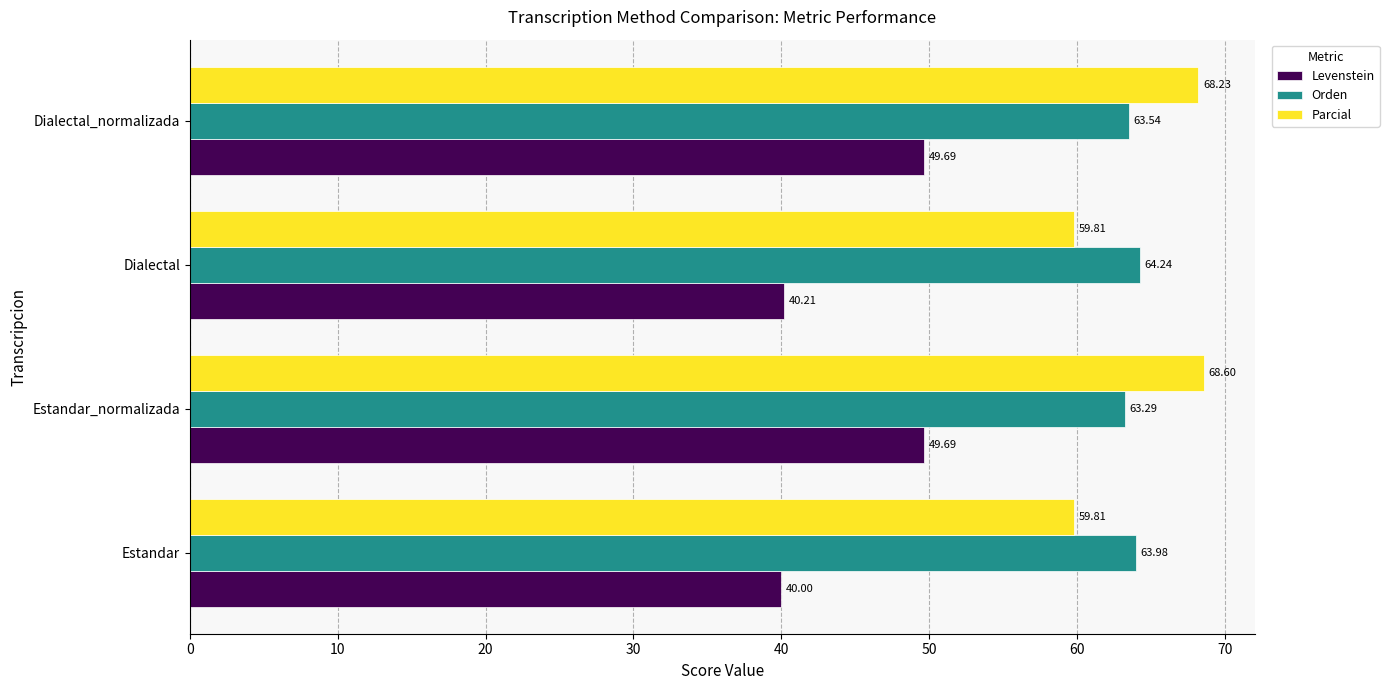

List the labels in order of Orden value, smallest first.

Estandar_normalizada, Dialectal_normalizada, Estandar, Dialectal